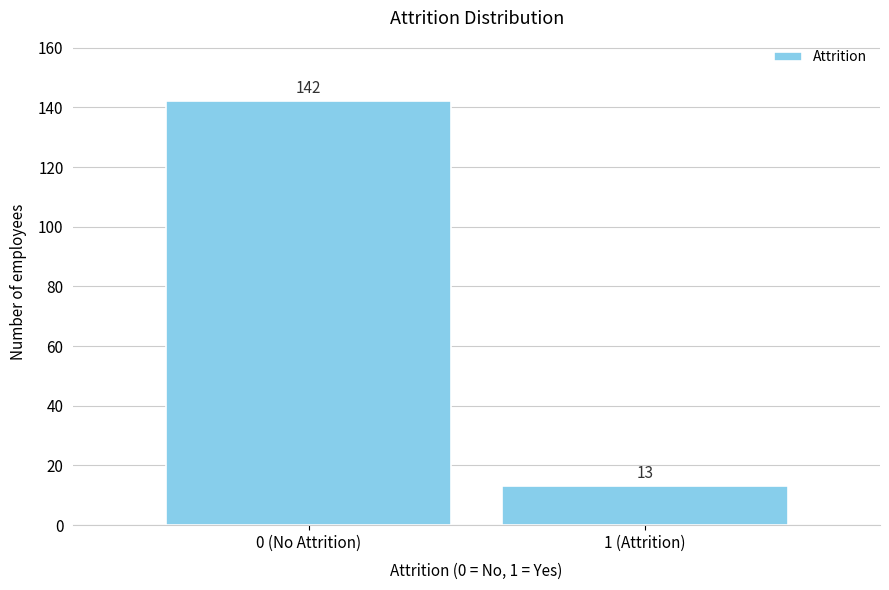

Reading left to right, transcribe all the data shown in this chart.

142	13